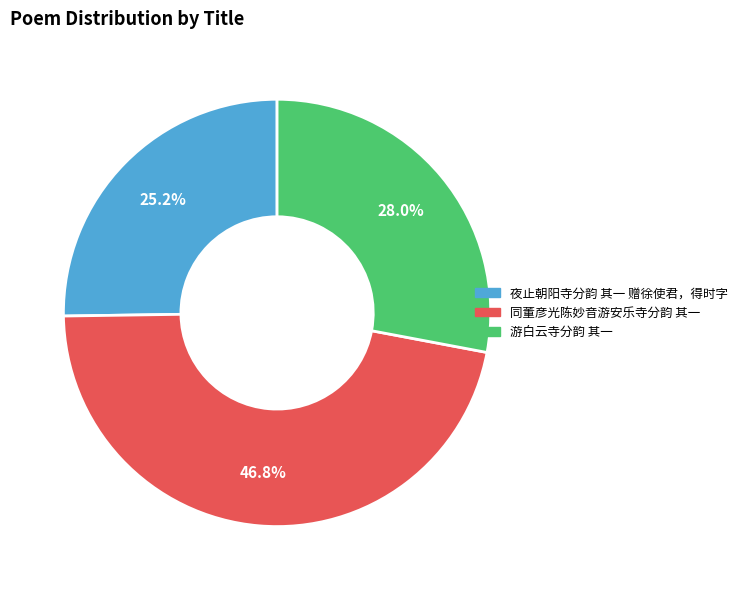

What is the ratio of the value at 同董彦光陈妙音游安乐寺分韵 其一 to the value at 夜止朝阳寺分韵 其一 赠徐使君，得时字?

1.9